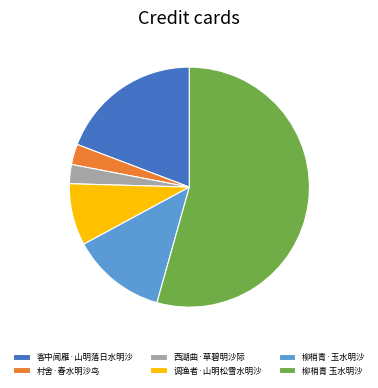

The 西湖曲·草碧明沙际 slice represents 3% of the pie. True or false?

True